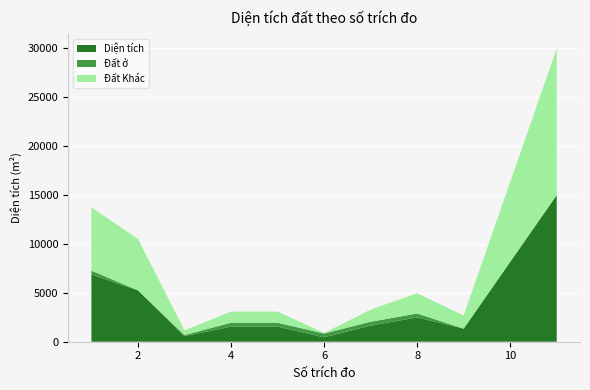

Reading left to right, transcribe all the data shown in this chart.

Diện tích: 6870.9	5259.3	579.6	1542.9	1542.9	447.8	1641.7	2484.5	1339.4	14999.6
Đất ở: 400.0	0.0	100.0	400.0	400.0	390.0	400.0	400.0	0.0	0.0
Đất Khác: 6470.9	5259.3	479.6	1142.9	1142.9	57.8	1241.7	2084.5	1339.4	14999.6